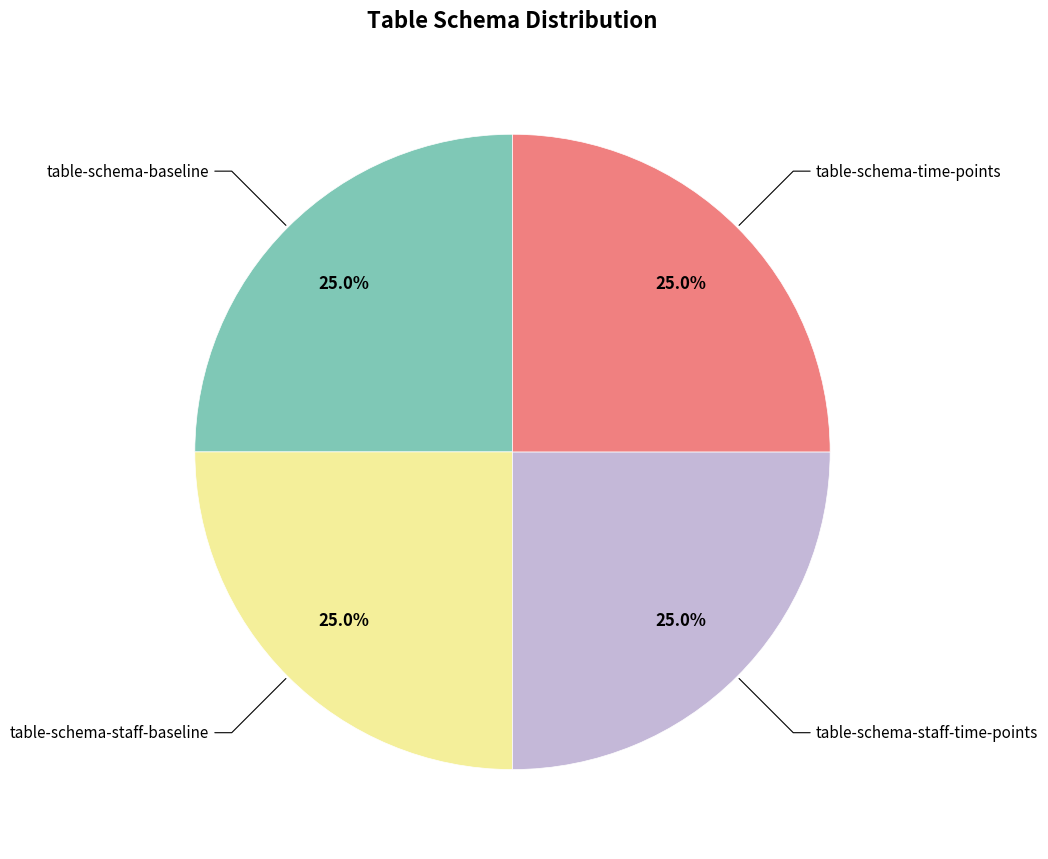

Is there any slice that represents more than half of the pie?

No